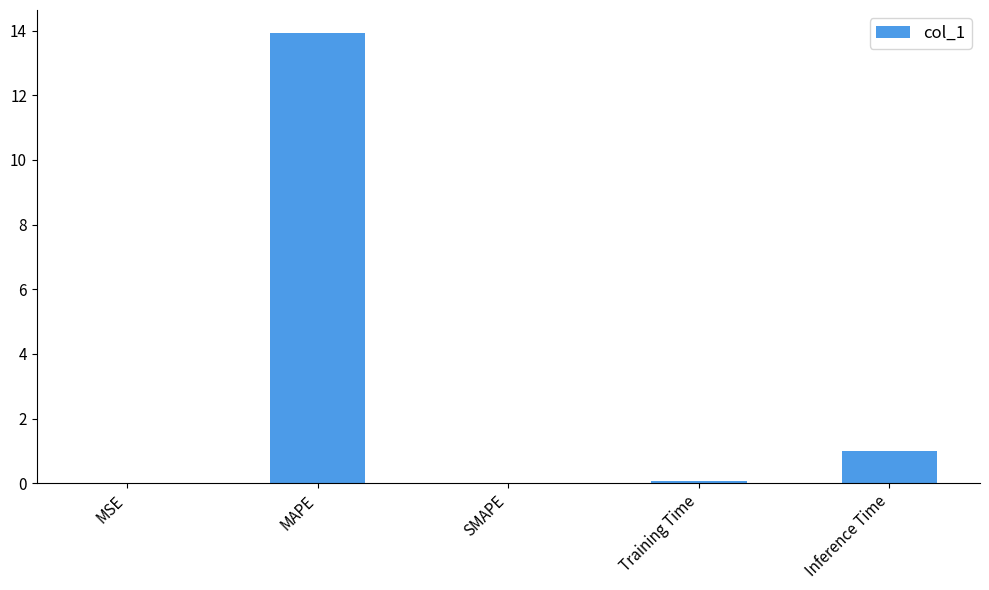

True or false: the data shows 0.0 at SMAPE.

True